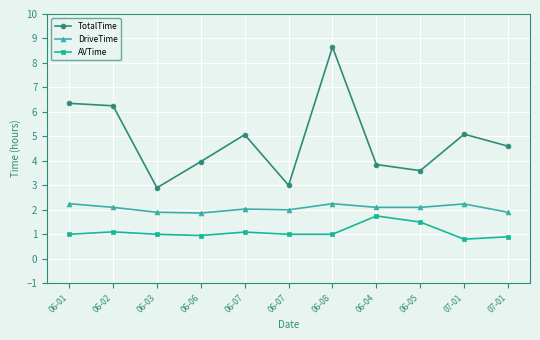

What value does the AVTime series have at 06-07?

1.1